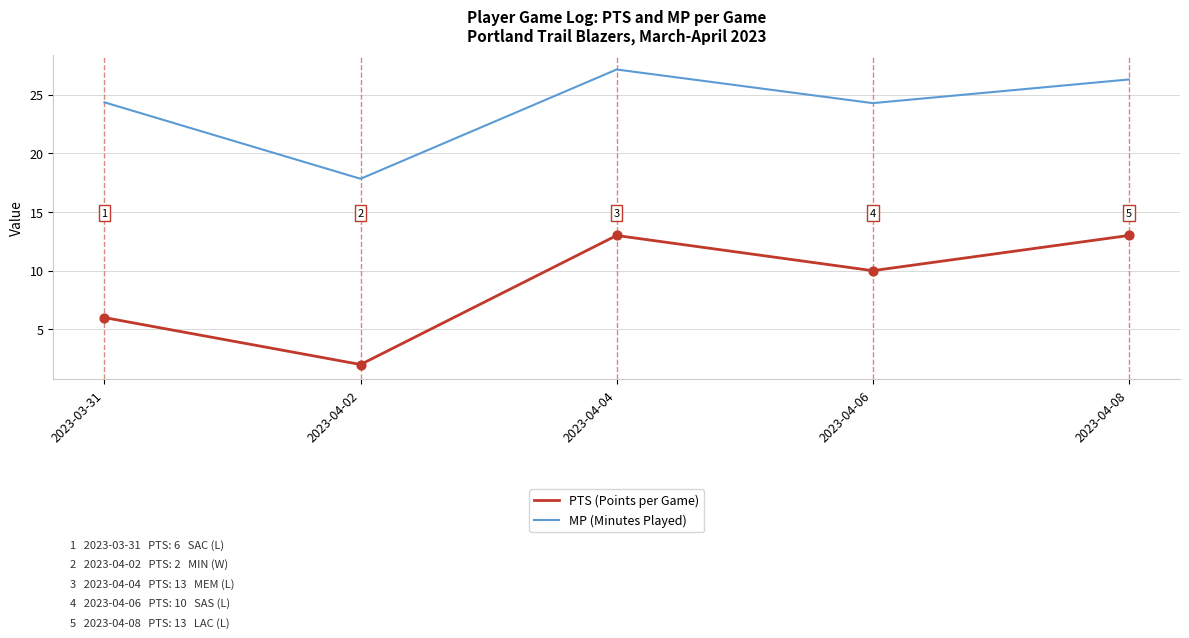

Between 2023-04-02 and 2023-04-08, which series saw the biggest shift?

PTS (Points per Game)